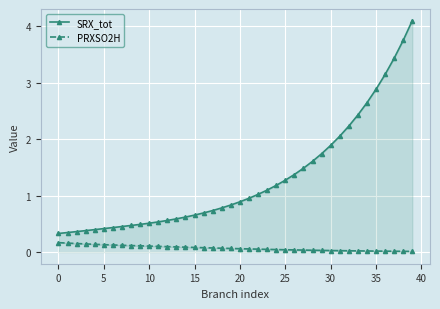

Reading left to right, extract all data points from this chart.

SRX_tot: 0.3	0.3	0.4	0.4	0.4	0.4	0.4	0.5	0.5	0.5	0.5	0.5	0.6	0.6	0.6	0.7	0.7	0.7	0.8	0.8	0.9	1.0	1.0	1.1	1.2	1.3	1.4	1.5	1.6	1.7	1.9	2.1	2.2	2.4	2.6	2.9	3.1	3.4	3.8	4.1
PRXSO2H: 0.2	0.2	0.2	0.1	0.1	0.1	0.1	0.1	0.1	0.1	0.1	0.1	0.1	0.1	0.1	0.1	0.1	0.1	0.1	0.1	0.1	0.1	0.1	0.0	0.0	0.0	0.0	0.0	0.0	0.0	0.0	0.0	0.0	0.0	0.0	0.0	0.0	0.0	0.0	0.0